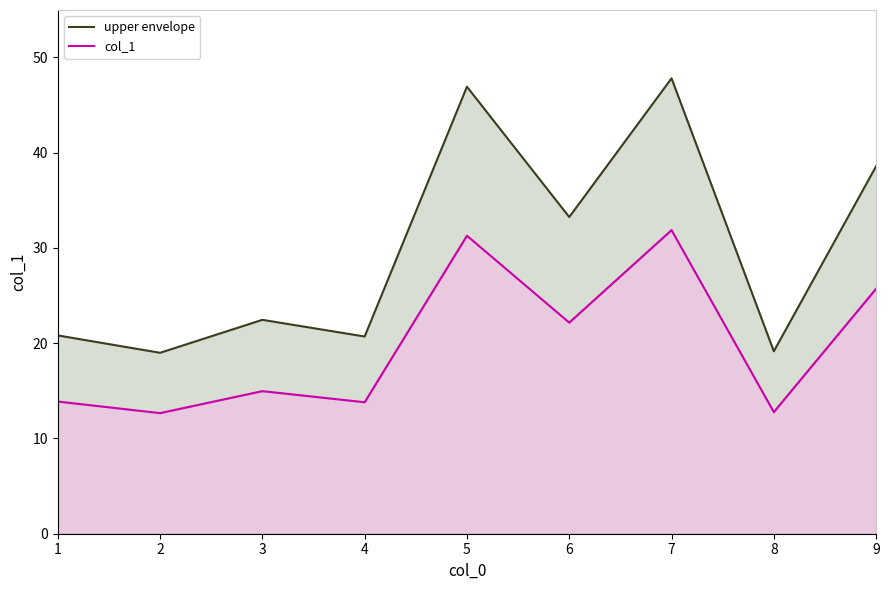

Between 4 and 3, which is larger?

3